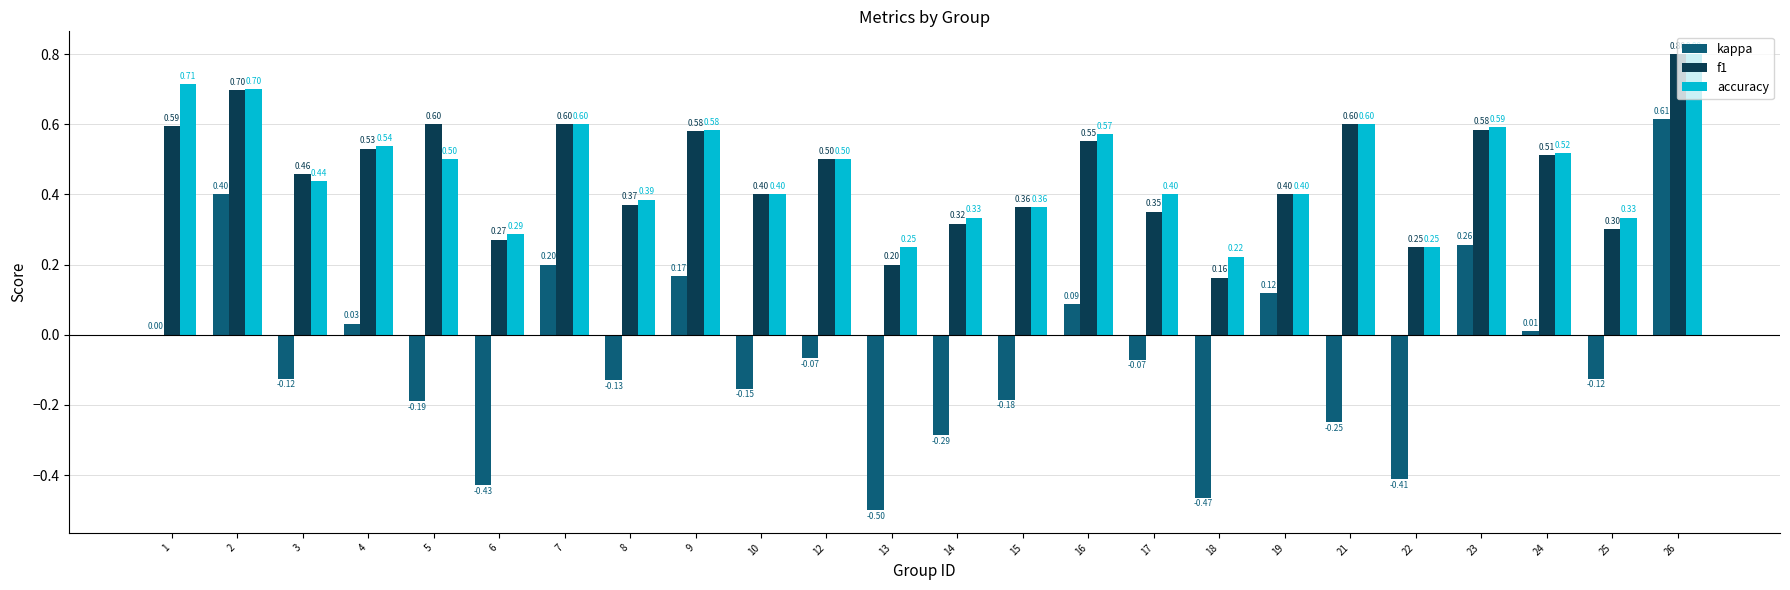

What are all the series names shown in the legend?

kappa, f1, accuracy